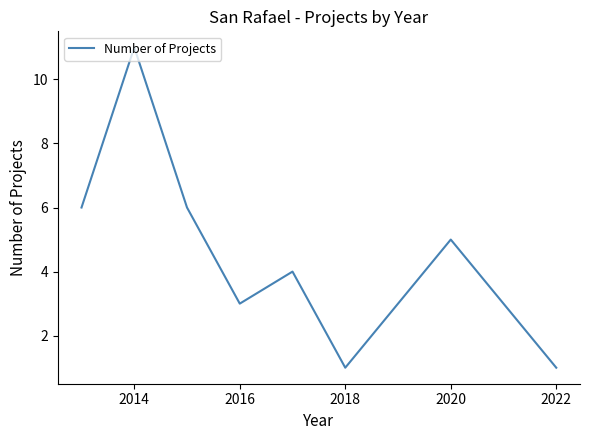

Does the chart have visible grid lines?

No